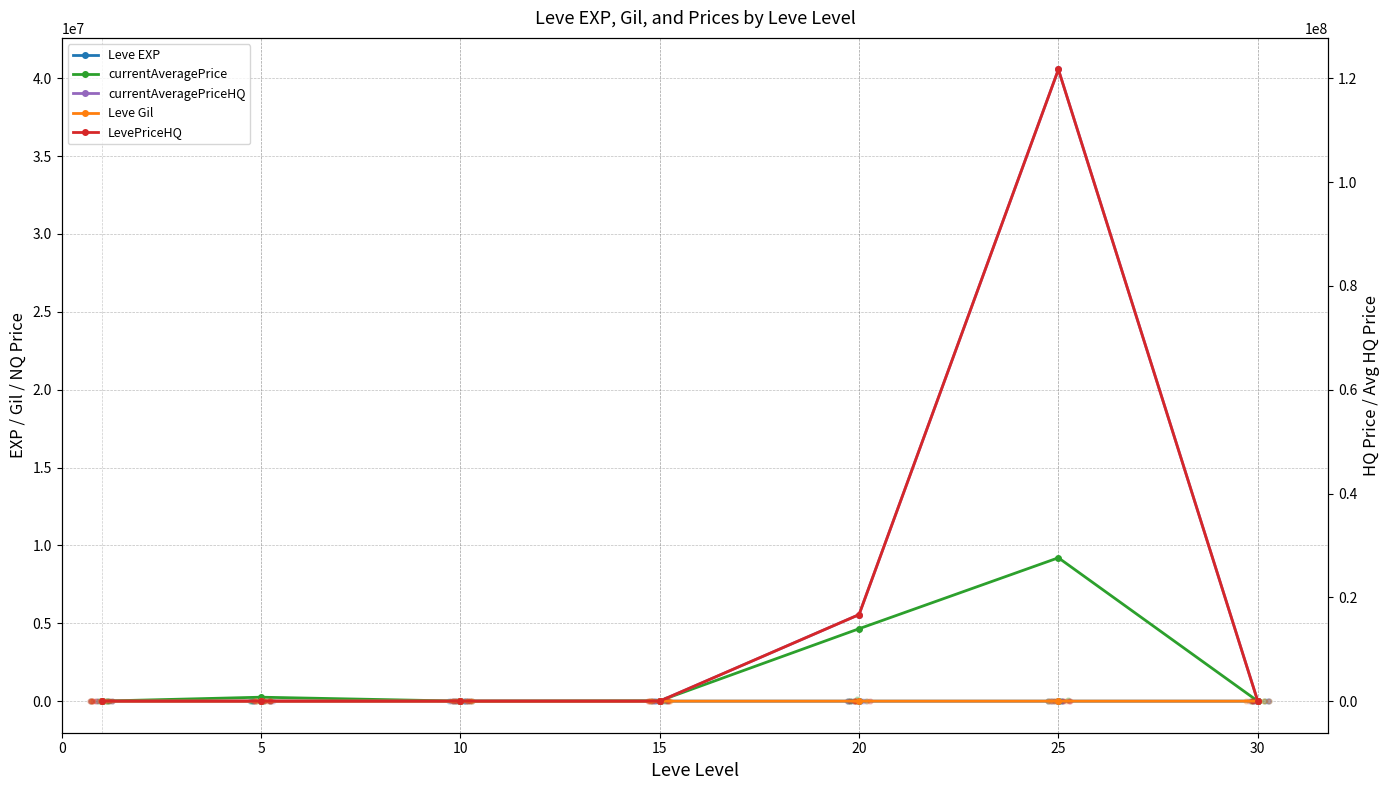

What is the total value across all series at 20?

26875000.8